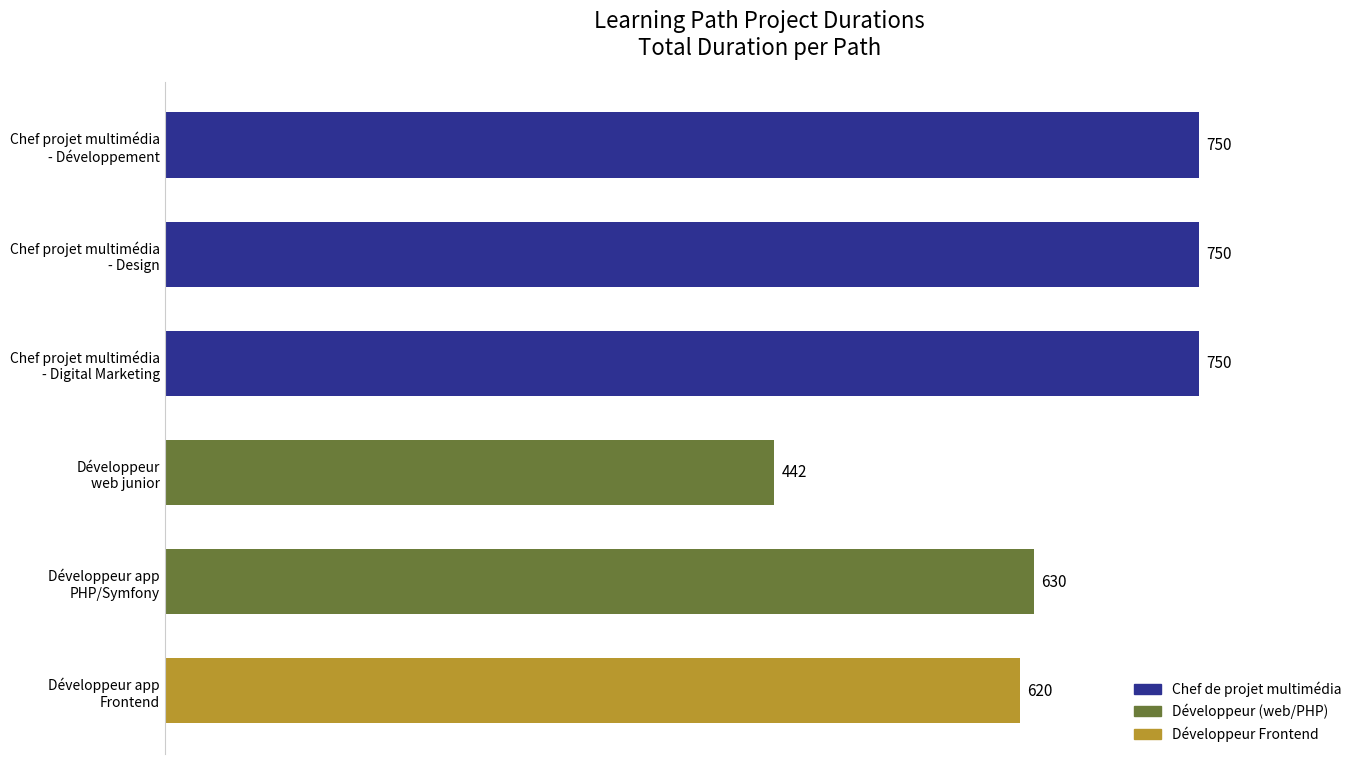

How many bars are there in total?

6